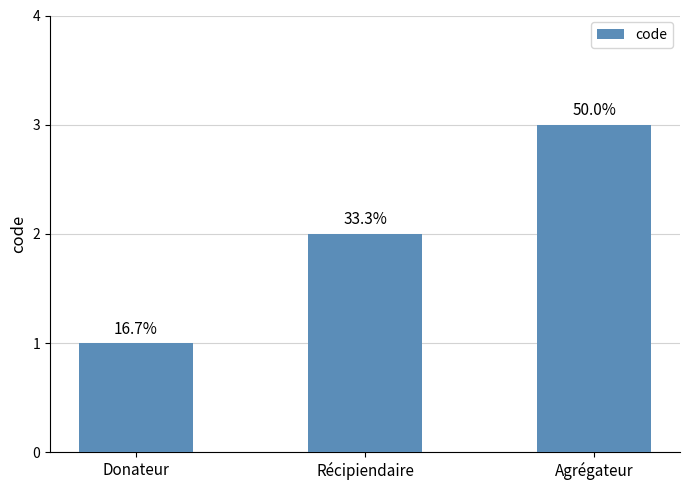

Reading left to right, extract all data points from this chart.

Donateur=1	Récipiendaire=2	Agrégateur=3